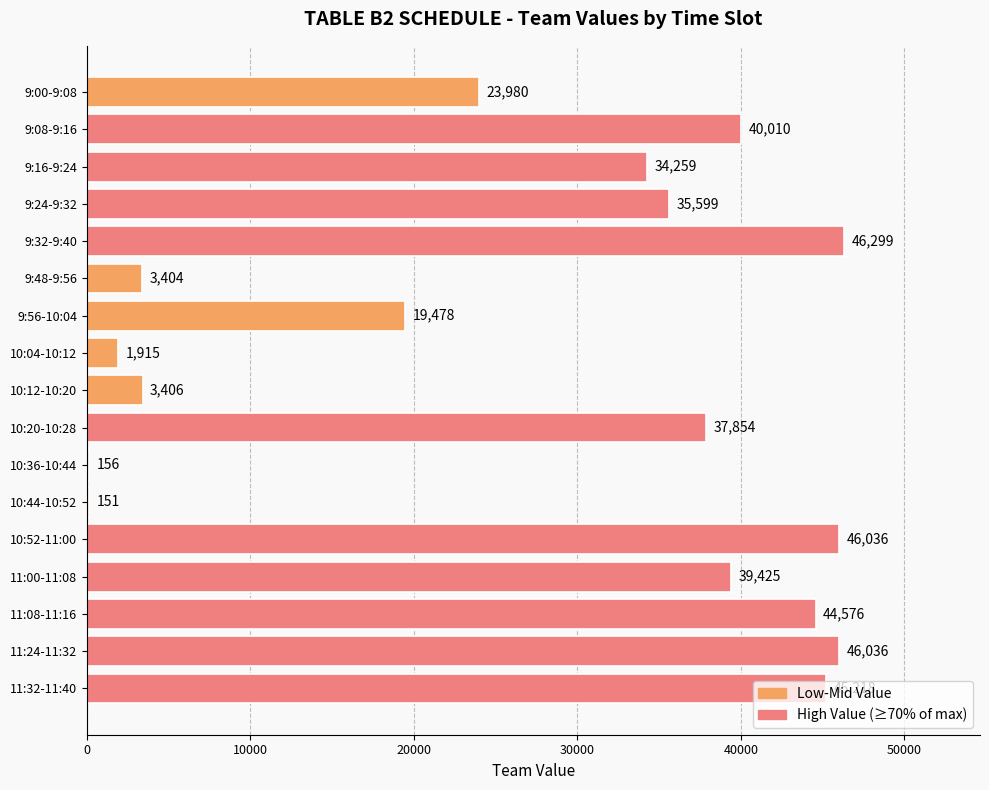

How many series are shown in this chart?

1